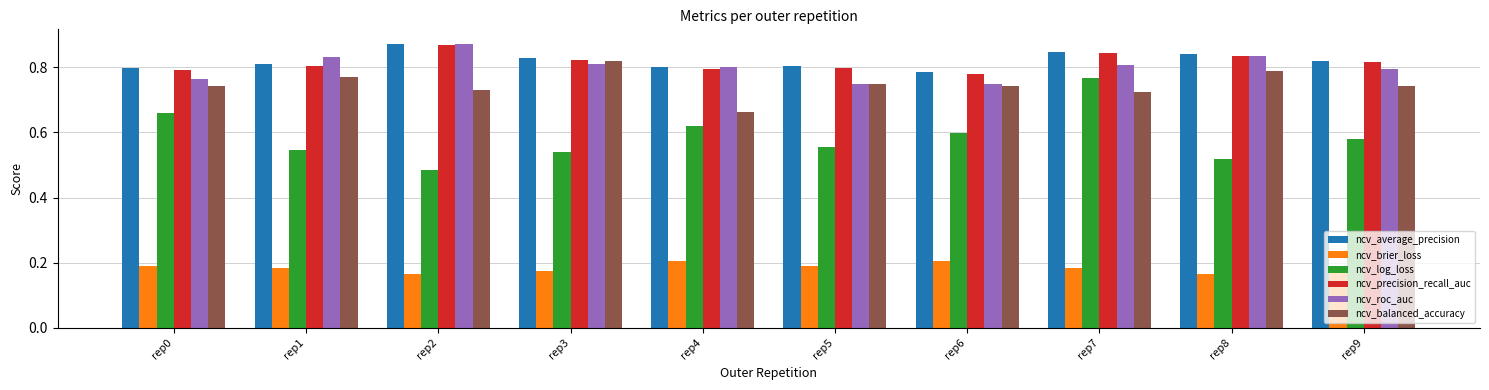

Is it true that ncv_precision_recall_auc equals 0.8 at rep8?

True